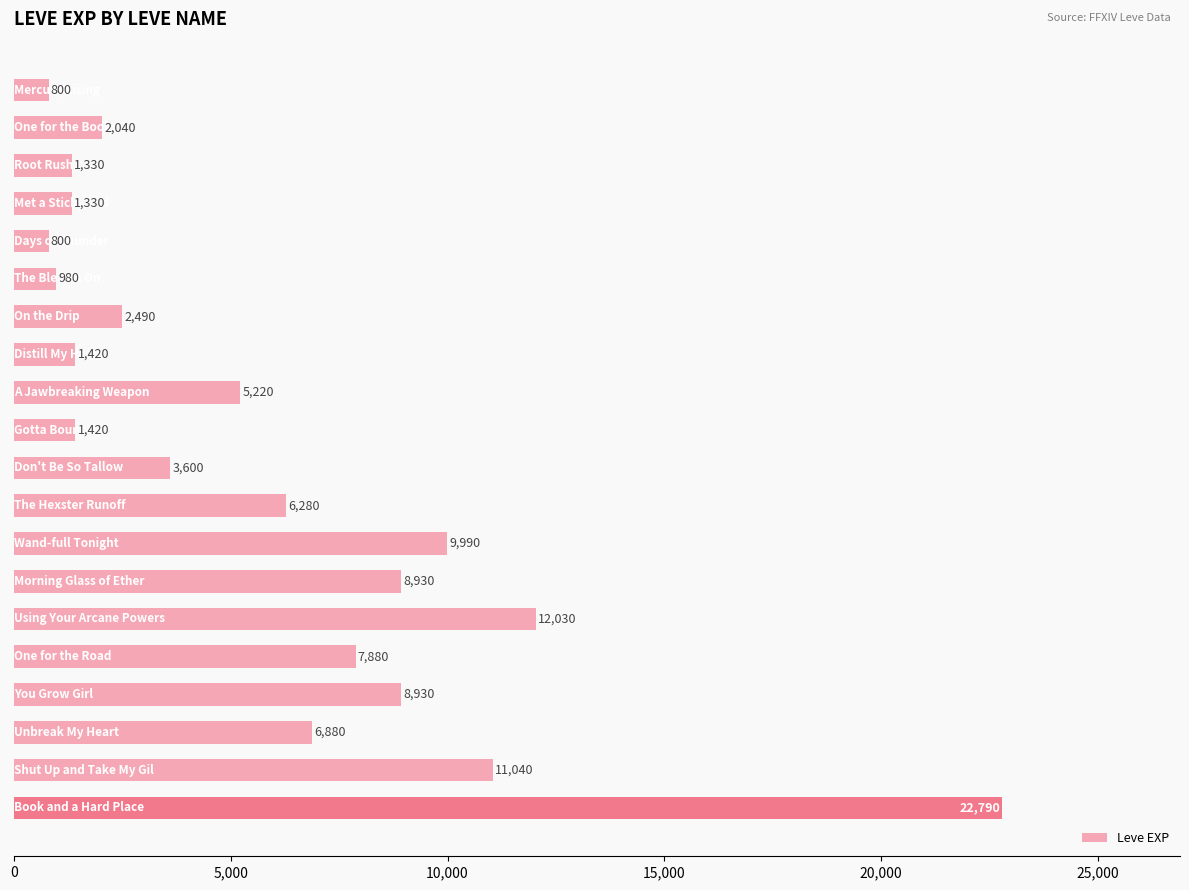

What is the maximum value shown in the chart?

22790